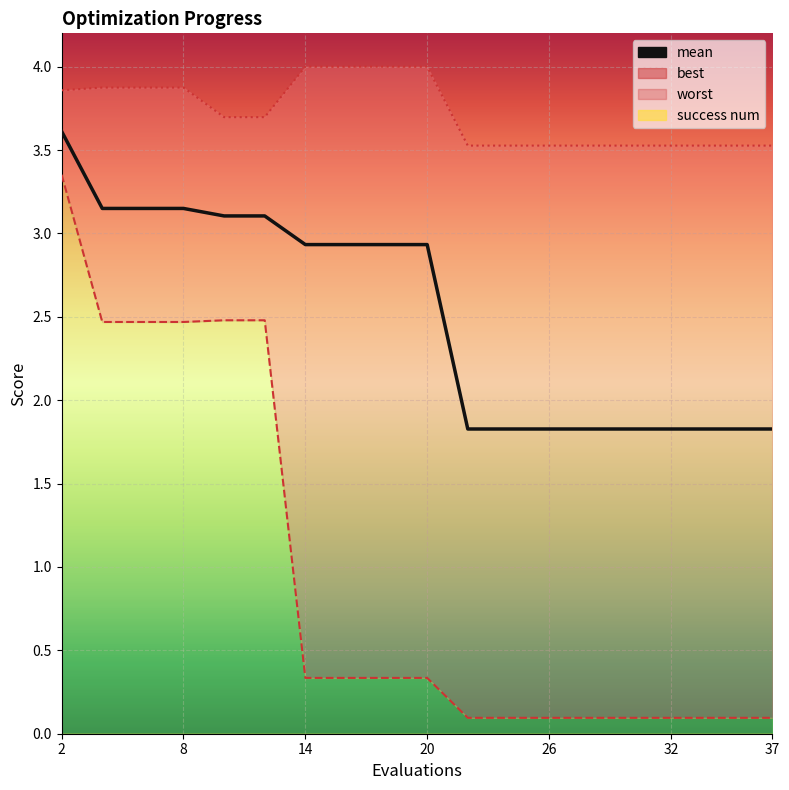

True or false: the data has more than 1 interior local peaks.

False